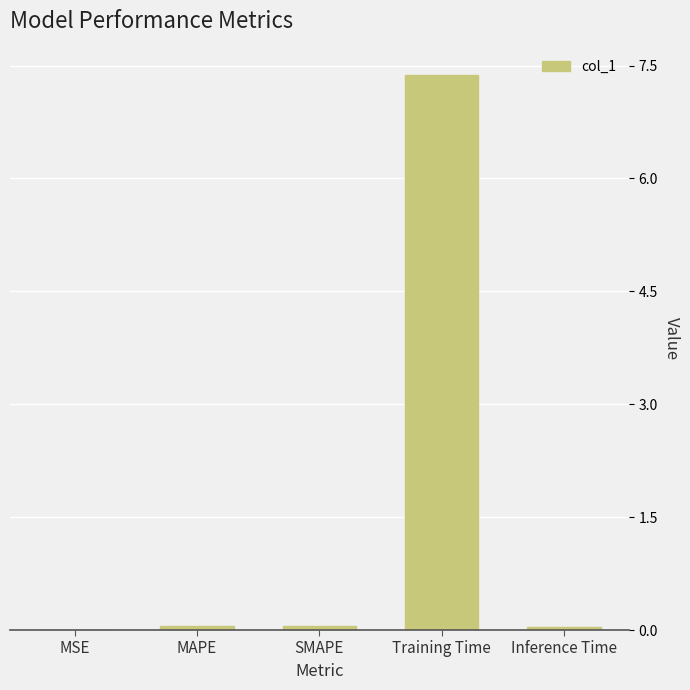

Which has a higher value, Training Time or MSE?

Training Time